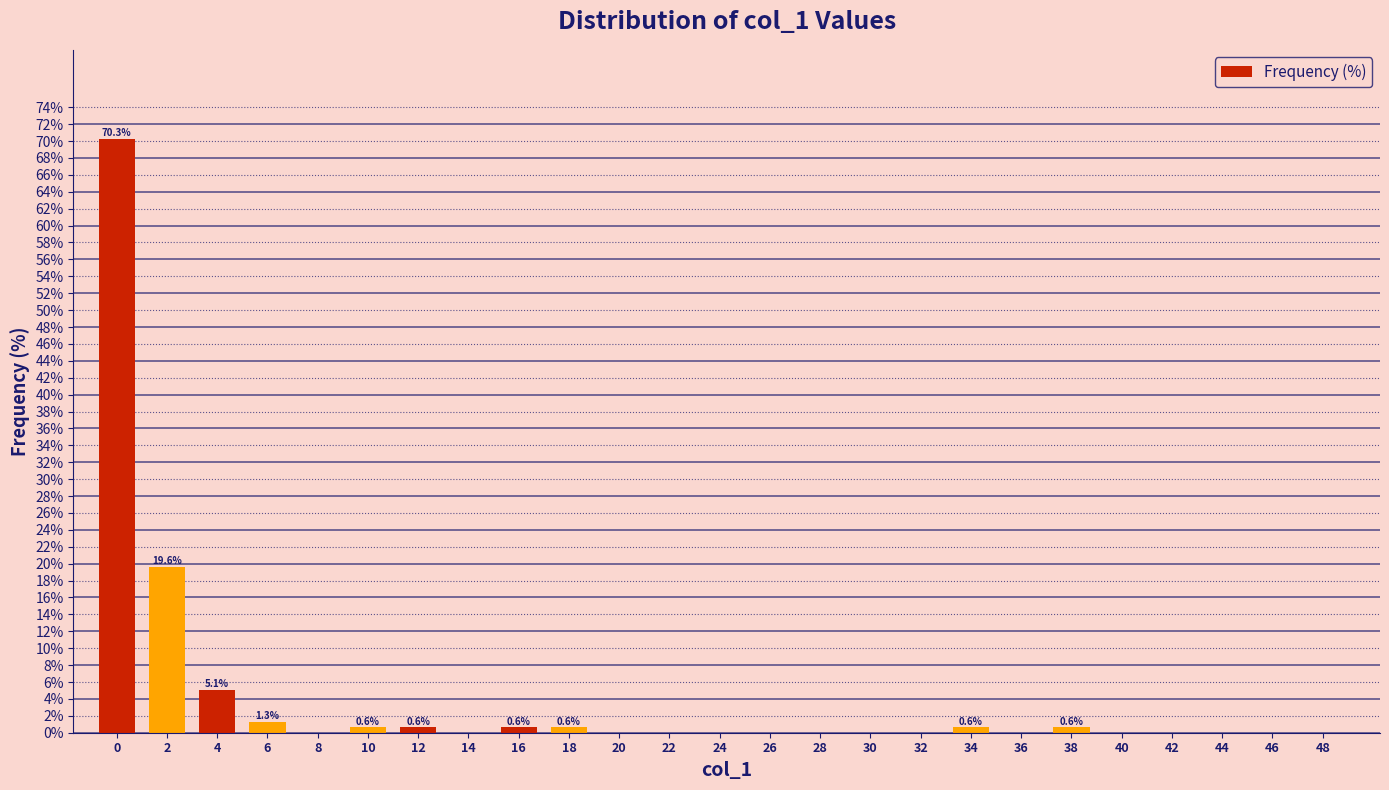

Reading right to left, extract all data points from this chart.

48=0.0	46=0.0	44=0.0	42=0.0	40=0.0	38=0.6	36=0.0	34=0.6	32=0.0	30=0.0	28=0.0	26=0.0	24=0.0	22=0.0	20=0.0	18=0.6	16=0.6	14=0.0	12=0.6	10=0.6	8=0.0	6=1.3	4=5.1	2=19.6	0=70.3